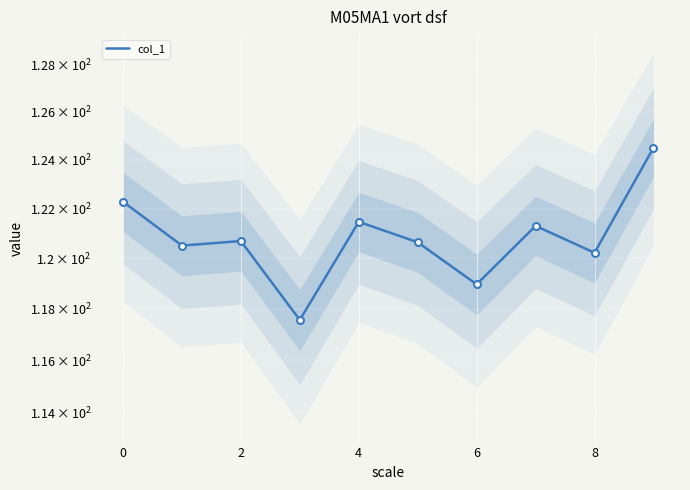

How many points are lower than both their immediate neighbors (excluding endpoints)?

4